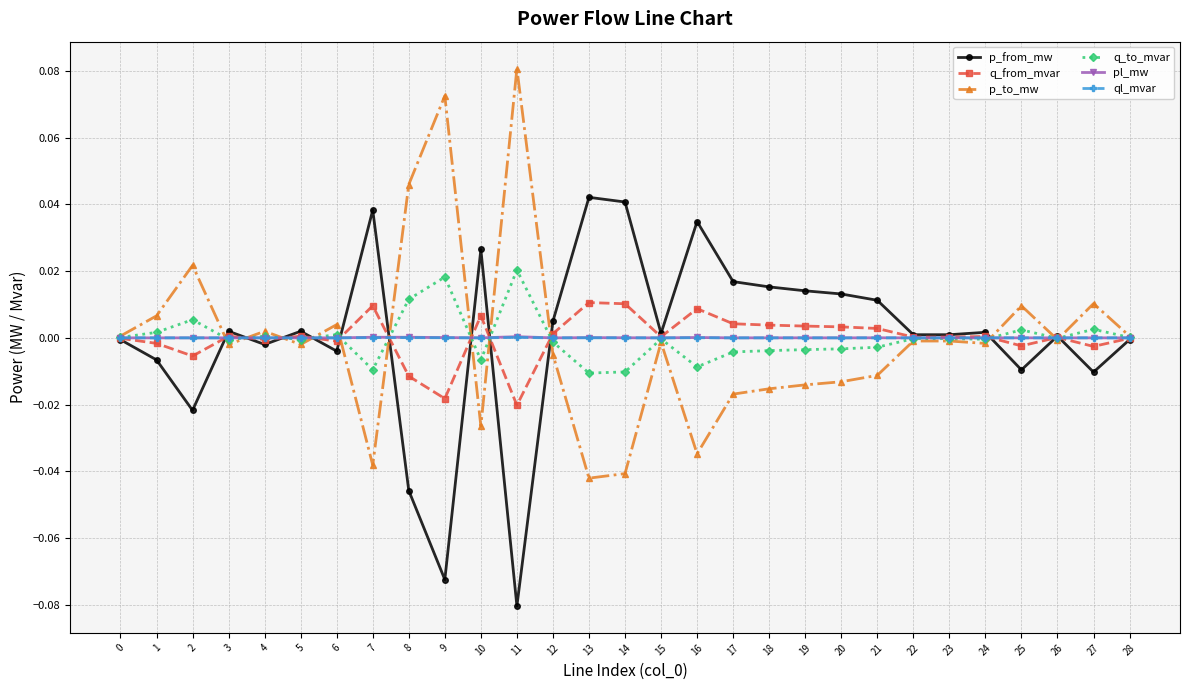

Does the chart have visible grid lines?

Yes